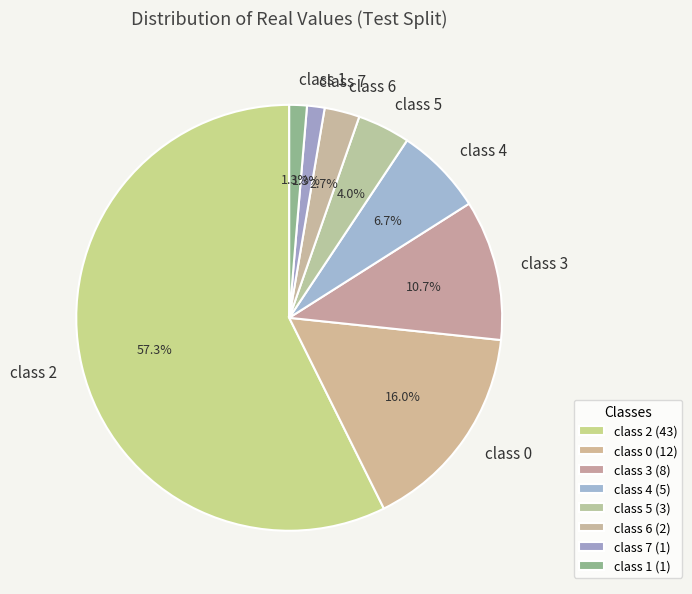

Count the number of slices in the pie.

8